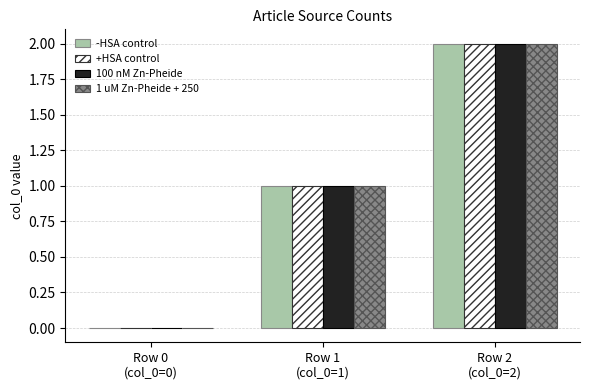

What is the total value across all series at Row 2
(col_0=2)?

8